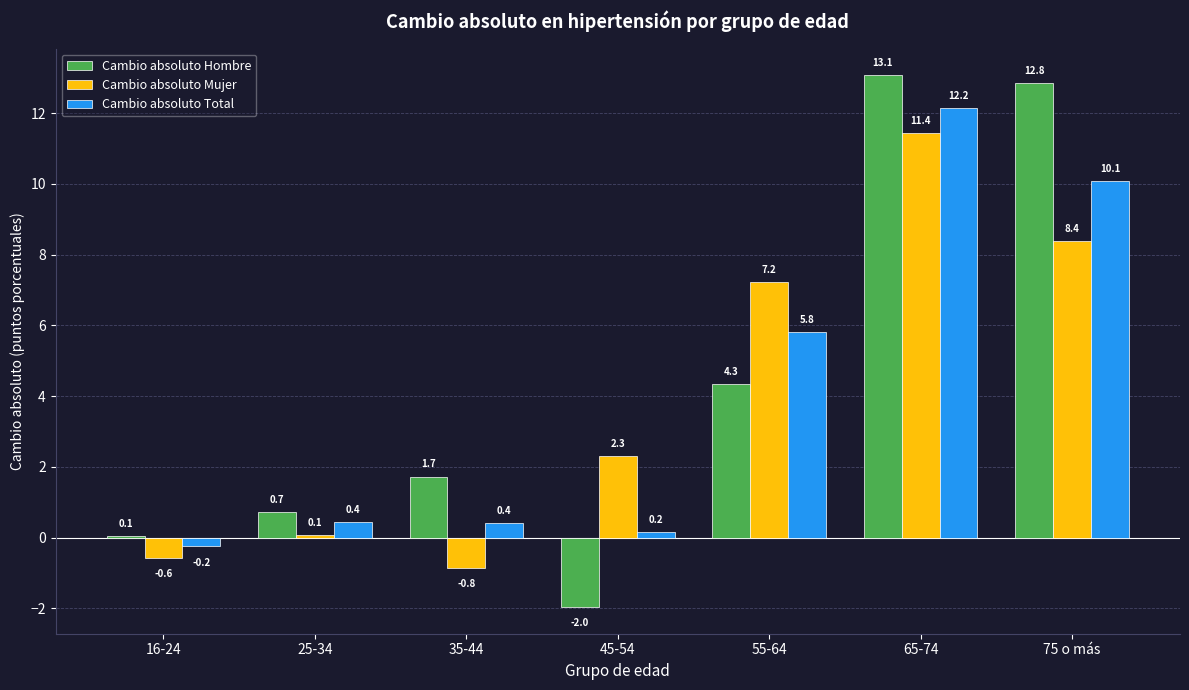

Which label corresponds to the largest value in the chart?

65-74